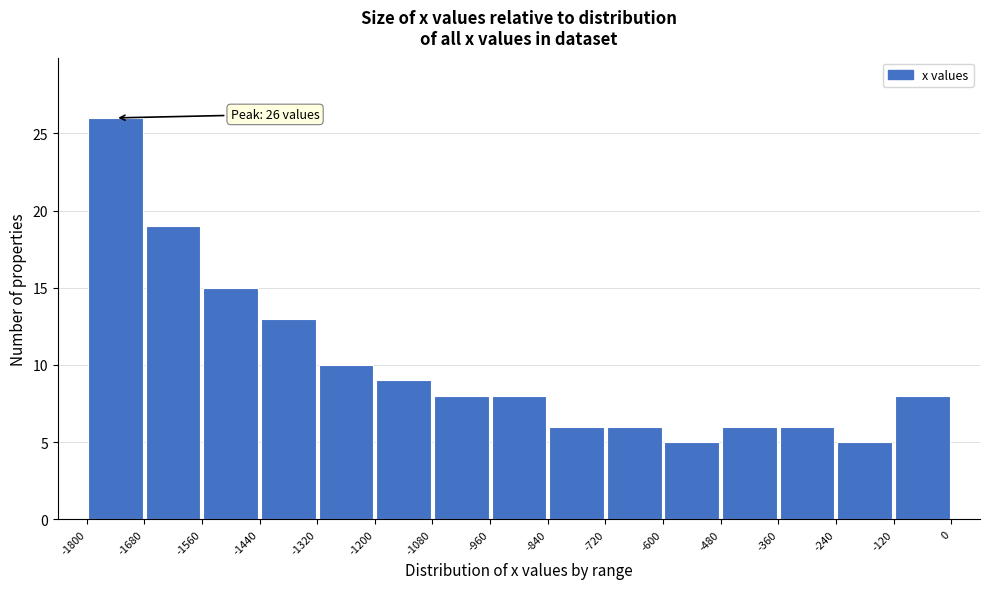

Which range on the x-axis has the tallest bar?

-1800 to -1680